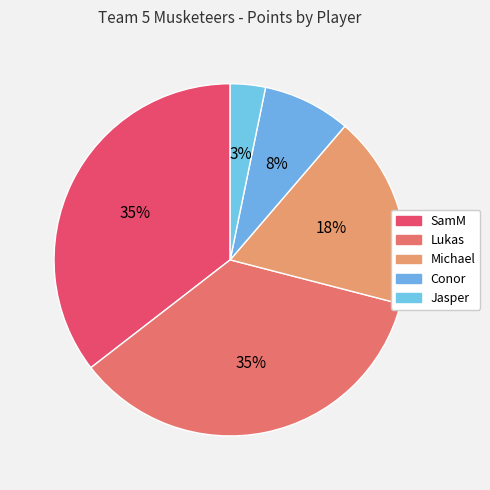

How many segments does this pie chart have?

5